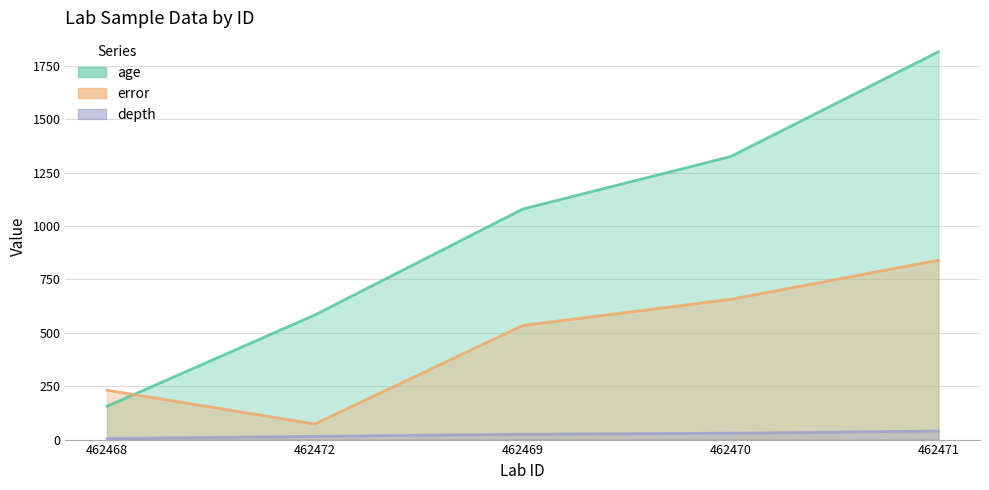

Is it true that depth equals 5.0 at 462468?

True